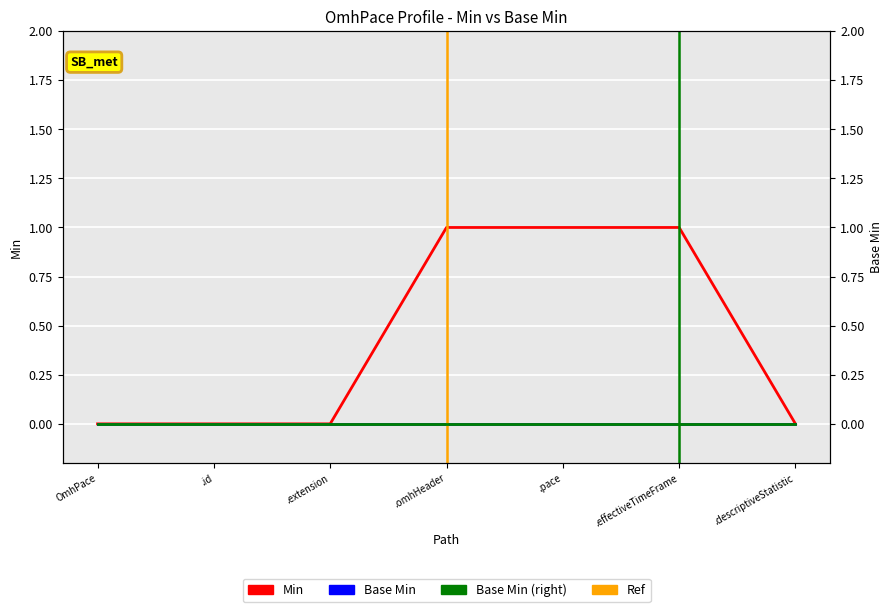

What position from the left is .extension?

3